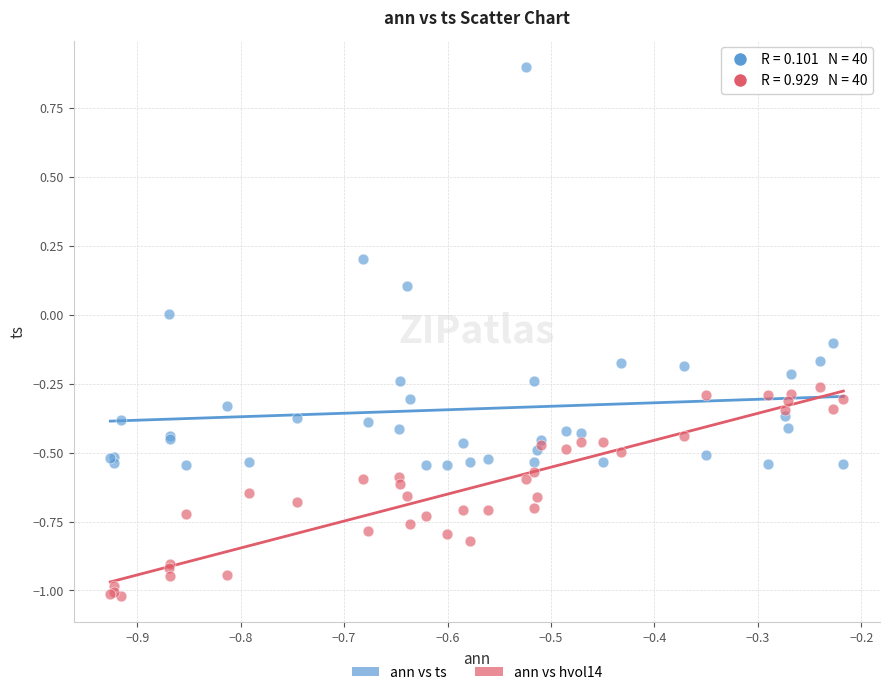

Which series reaches the maximum Y coordinate?

ann vs ts